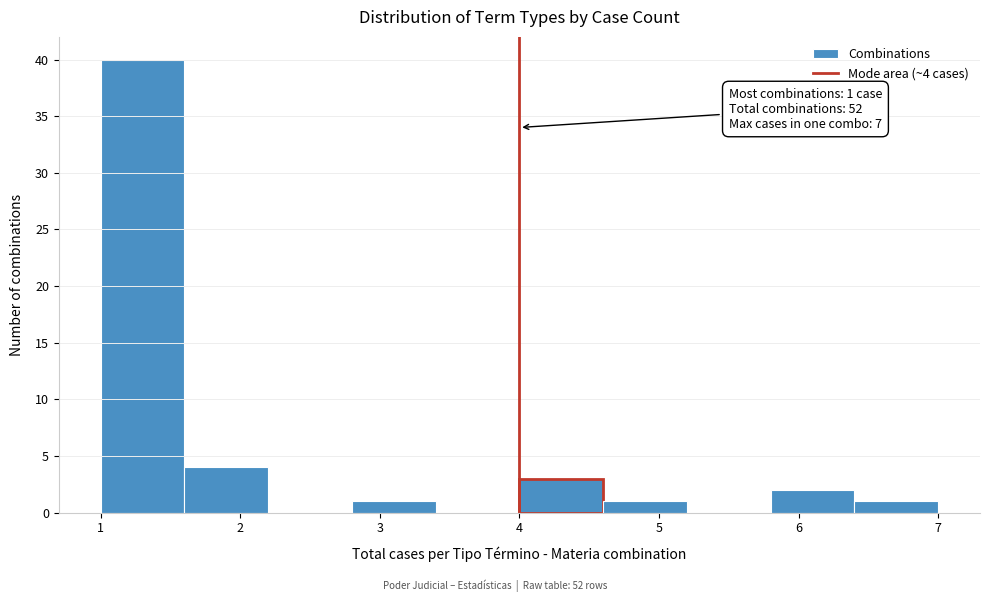

Which range on the x-axis has the tallest bar?

1.0 to 1.6